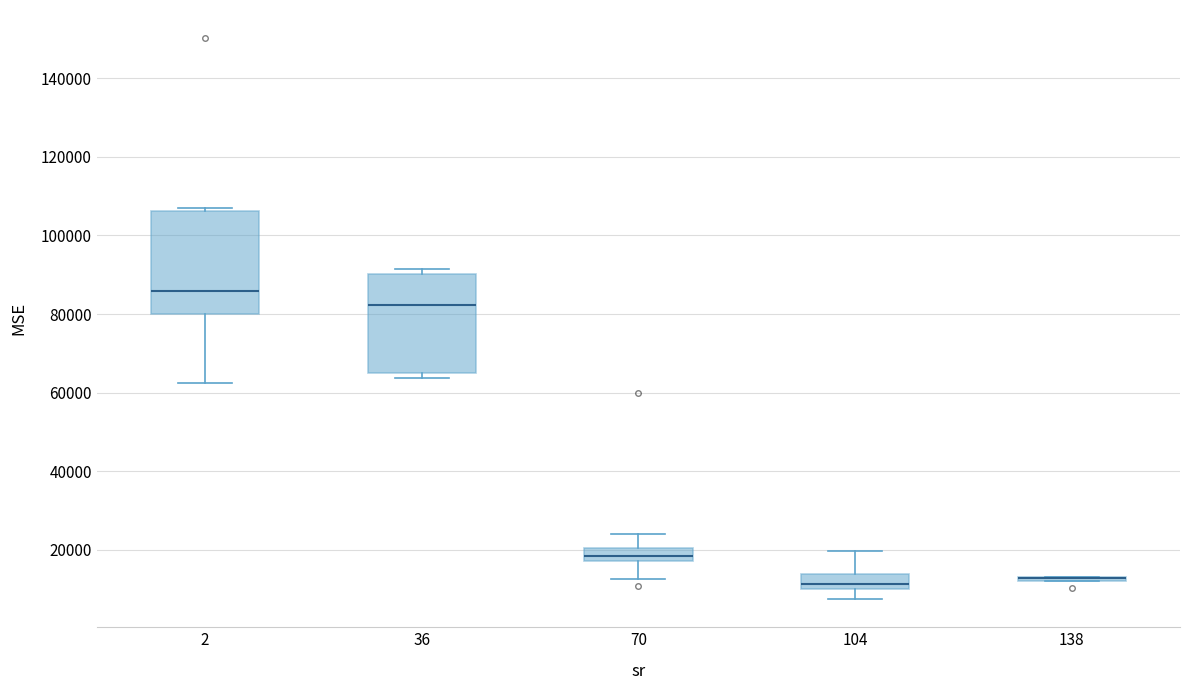

Where is the lower edge of the box at x = 104 on the y-axis? The values are not printed on the chart, so give them approximately, as read against the axis.

10000